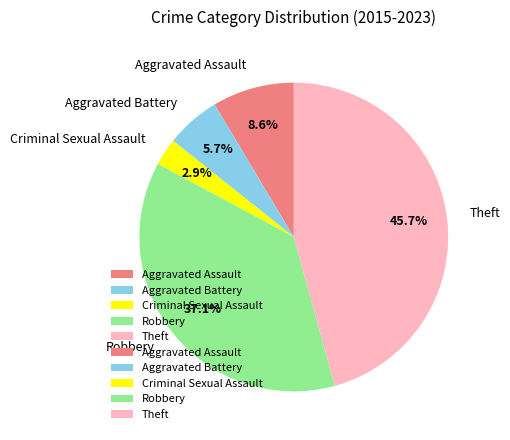

To the nearest percent, what is the combined percentage of Robbery and Criminal Sexual Assault?

40%